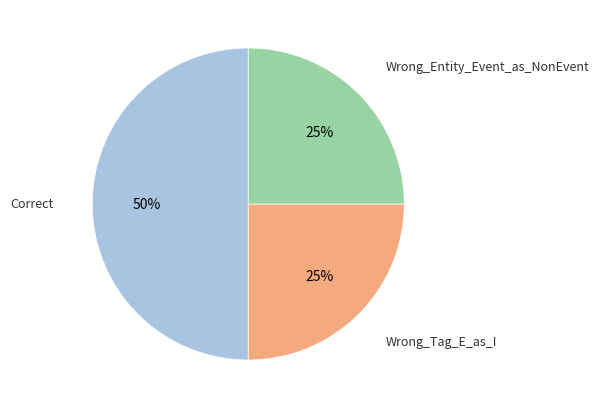

To the nearest percent, what is the difference between the largest and smallest slice percentages?

25%